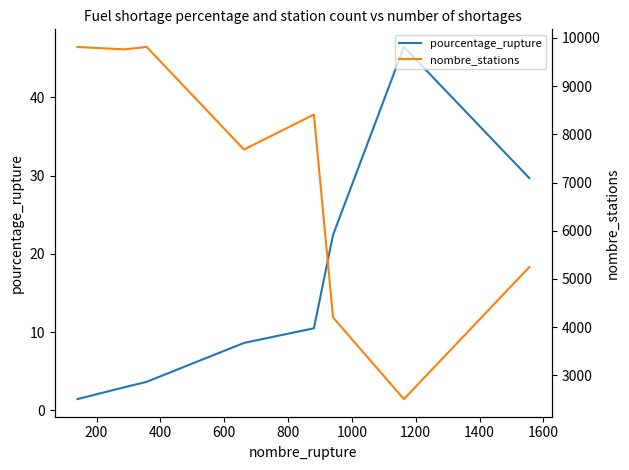

Reading right to left, what are all the values shown in this chart?

pourcentage_rupture: 29.7	46.4	22.4	10.5	8.6	3.6	2.9	2.1	1.4
nombre_stations: 5246.0	2505.0	4199.0	8410.0	7685.0	9814.0	9764.0	9789.0	9814.0